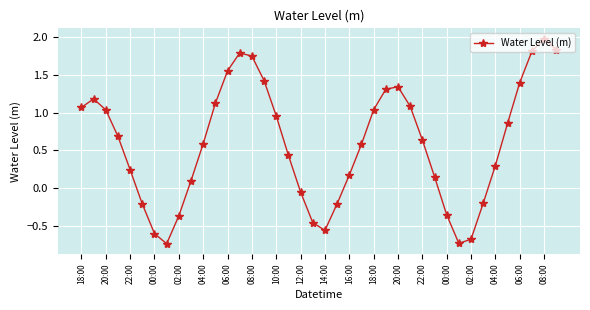

How many interior local peaks (higher than both neighbors) does the data have?

4